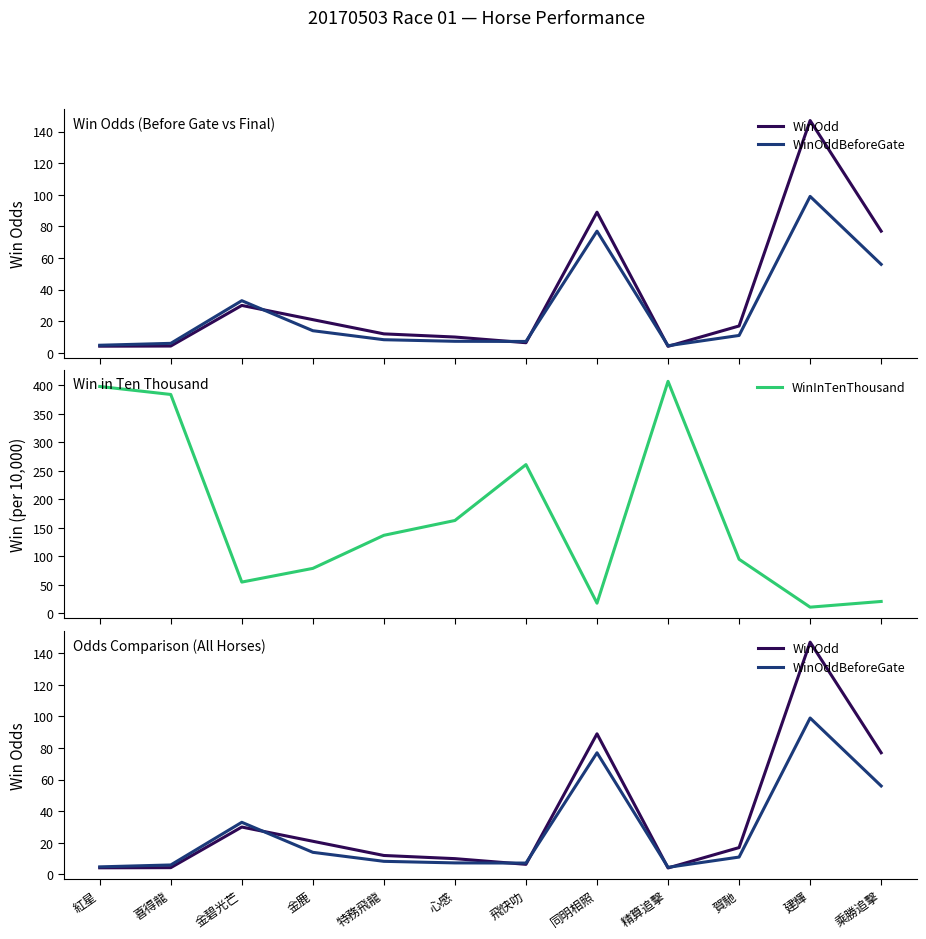

The WinInTenThousand series shows 90.0 at 飛快叻. True or false?

False